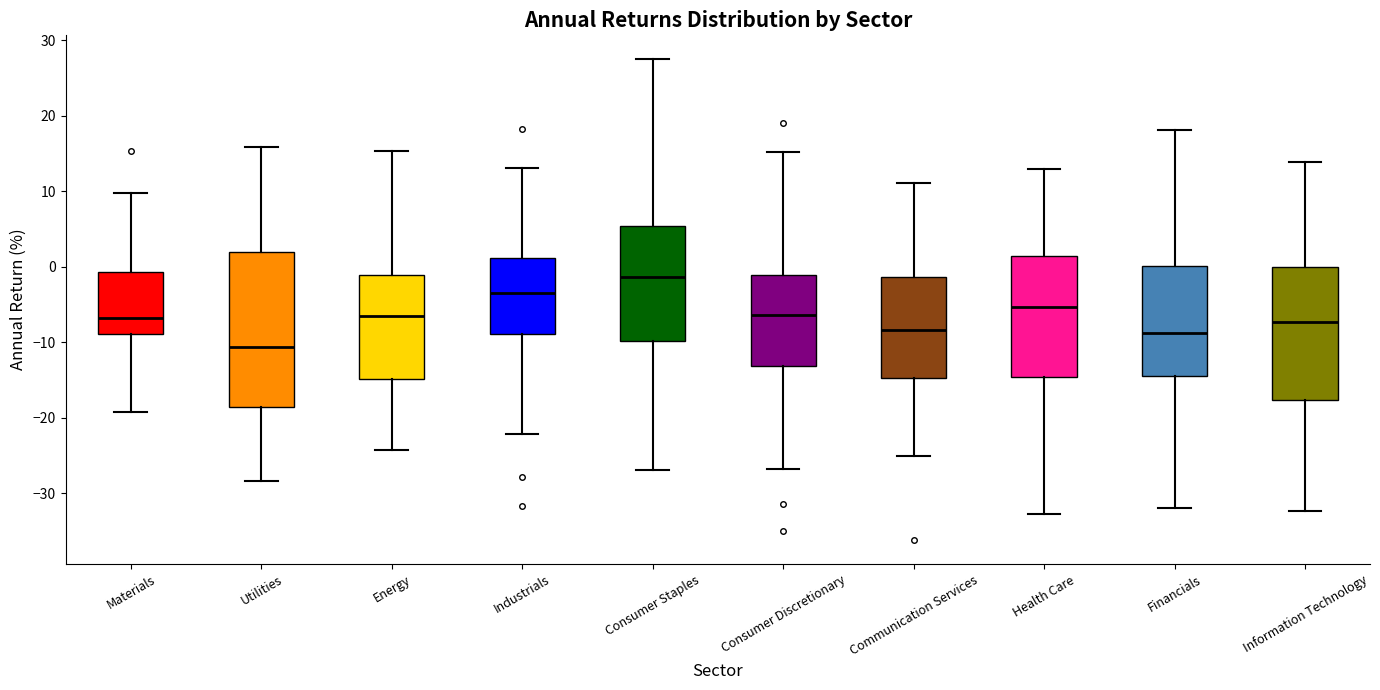

Which box has the lowest median line?

Utilities